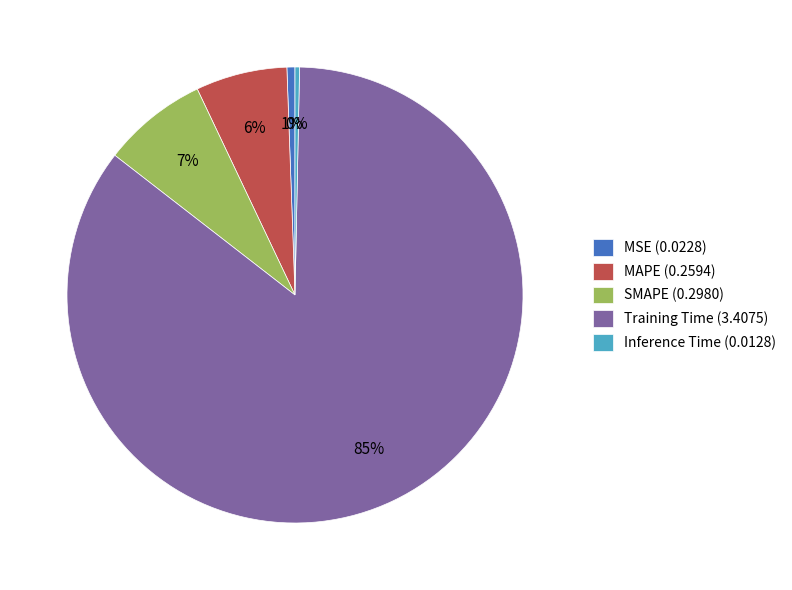

True or false: SMAPE accounts for 1% of the total.

False